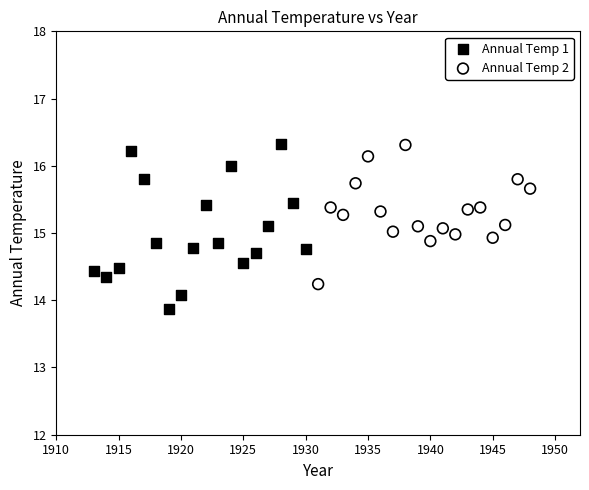

What are all the series names shown in the legend?

Annual Temp 1, Annual Temp 2